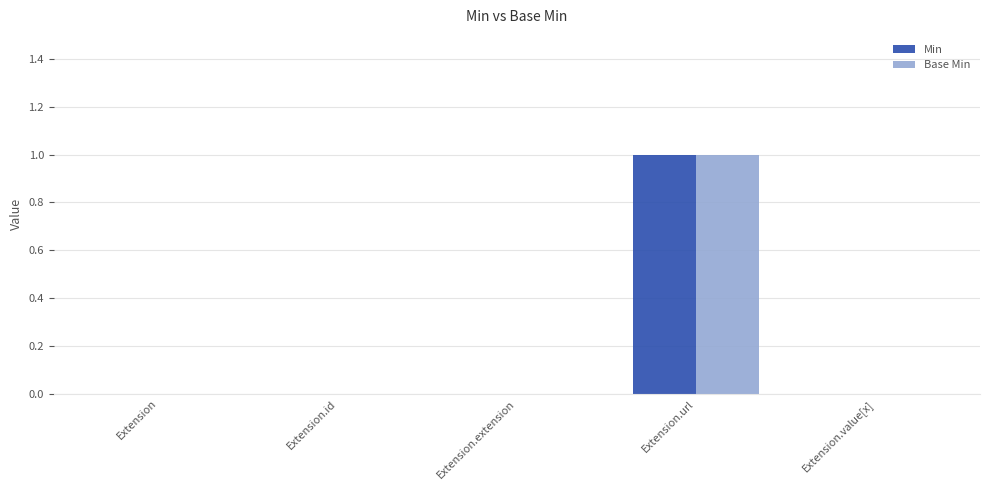

True or false: Min has a value of 1 at Extension.url.

True